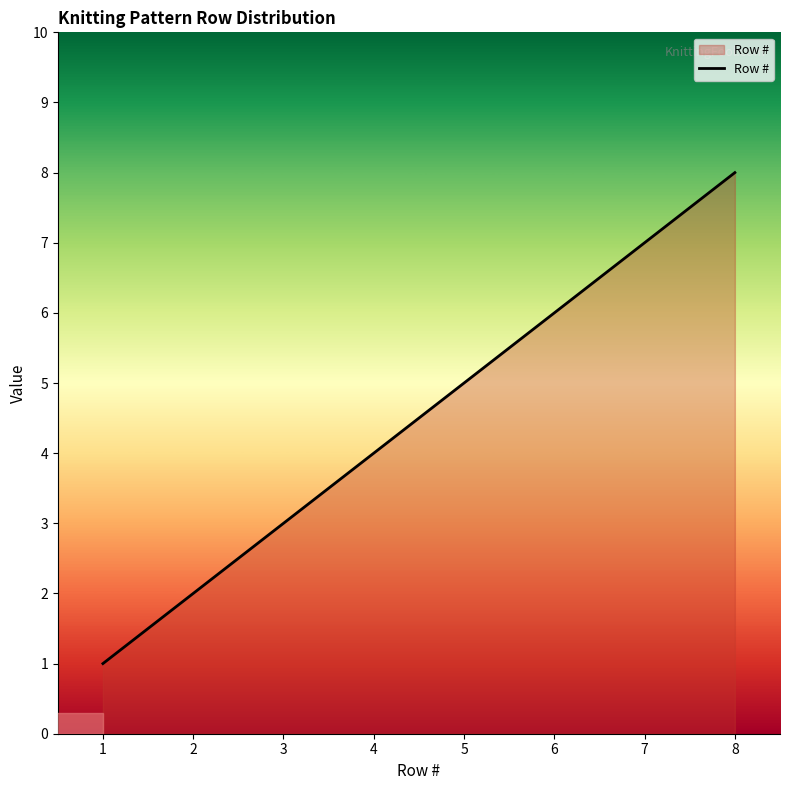

Approximately how many times larger is the value at 4 compared to 2?

2.0